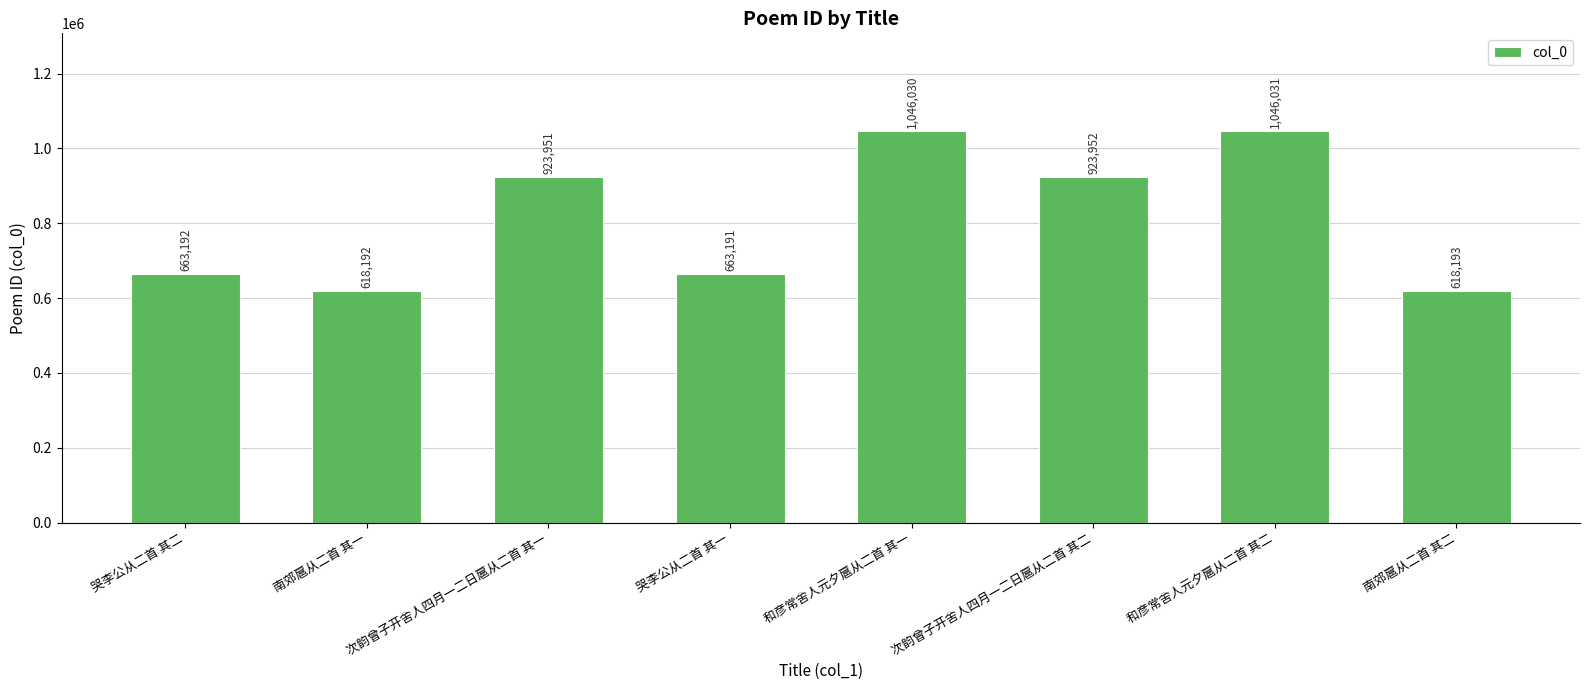

The chart shows a value of 367610 at 南郊扈从二首 其二. True or false?

False